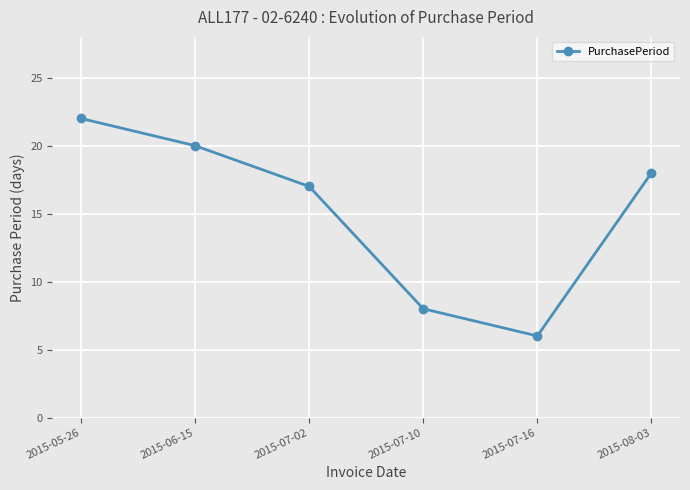

The value at 2015-08-03 is 18. True or false?

True